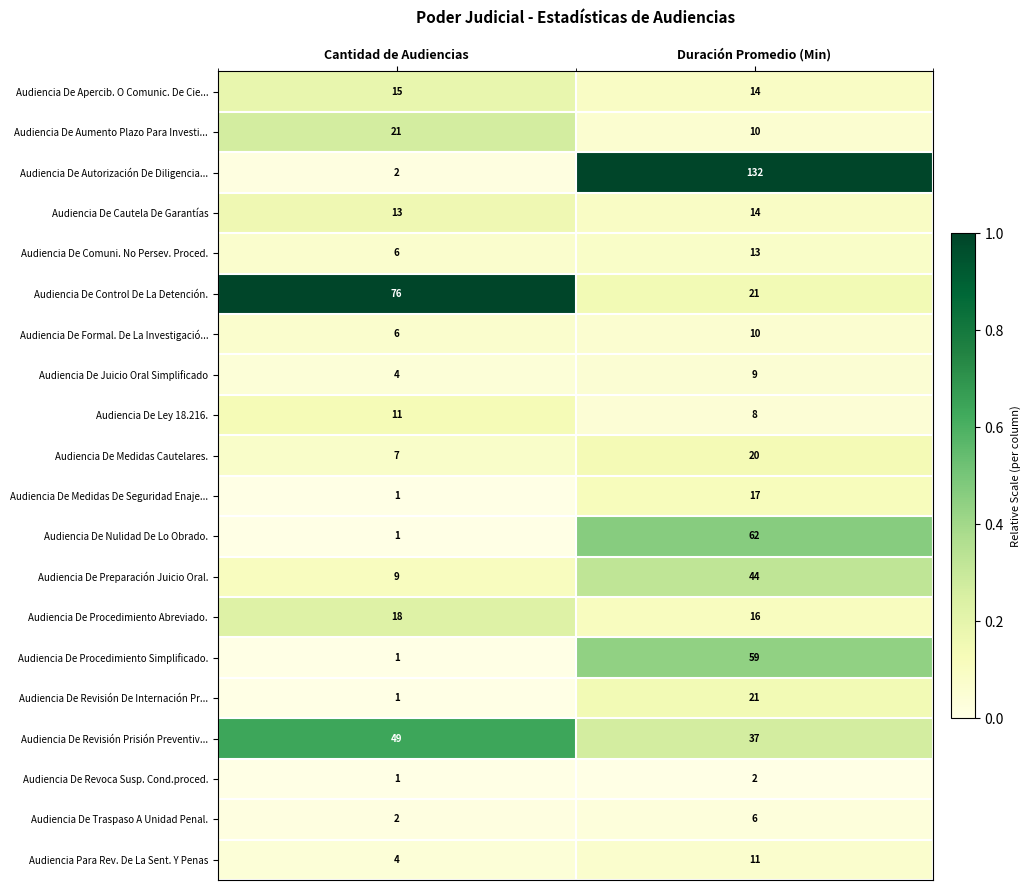

Which series has the largest total across all categories?

Audiencia De Autorización De Diligencia...